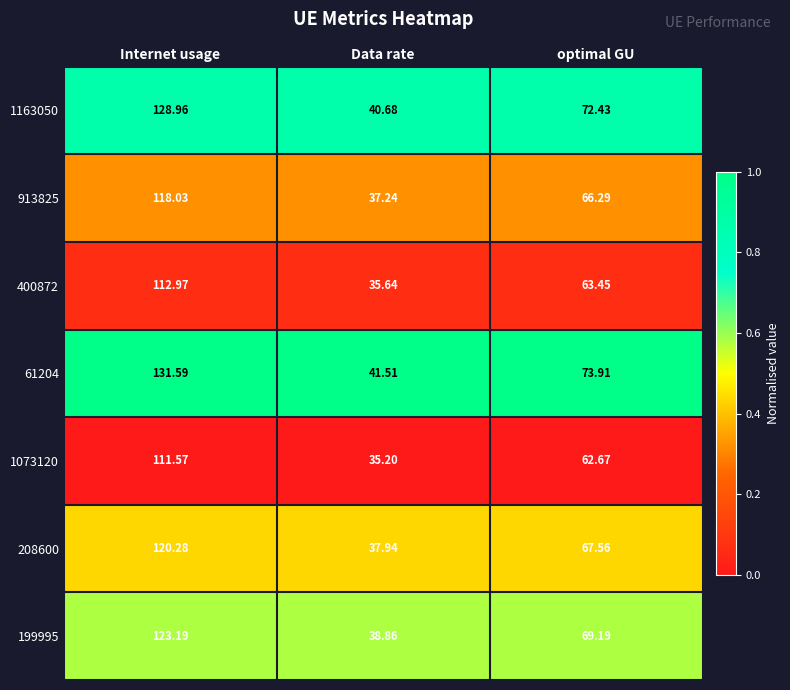

Which category has the highest value across all series?

Internet usage